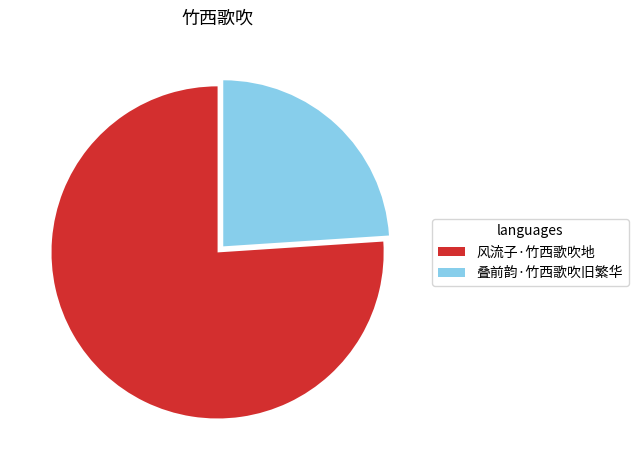

Which category has the smallest portion of the pie?

叠前韵·竹西歌吹旧繁华